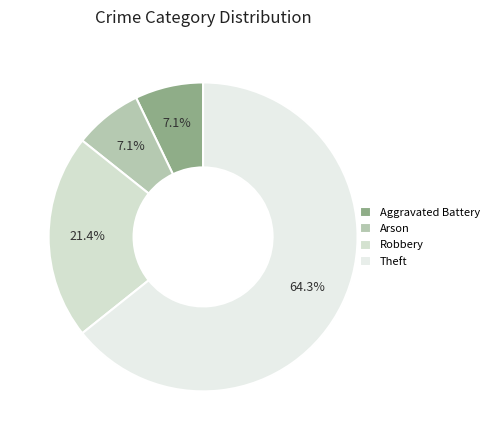

What is the change in value from Aggravated Battery to Robbery?

+2